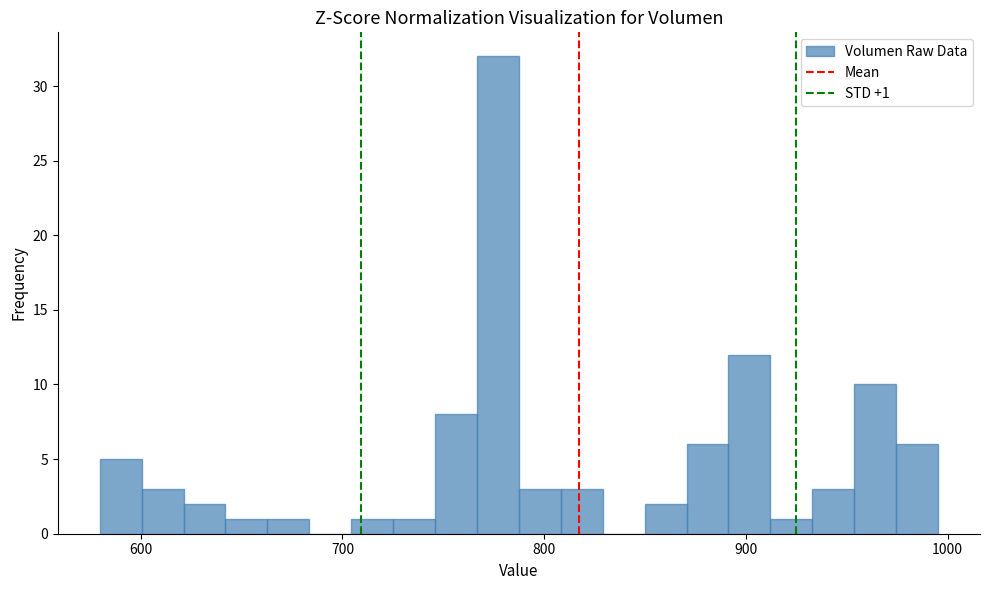

Around what value on the x-axis is the tallest bar? Give the approximate position of its centre, as read against the axis.

780